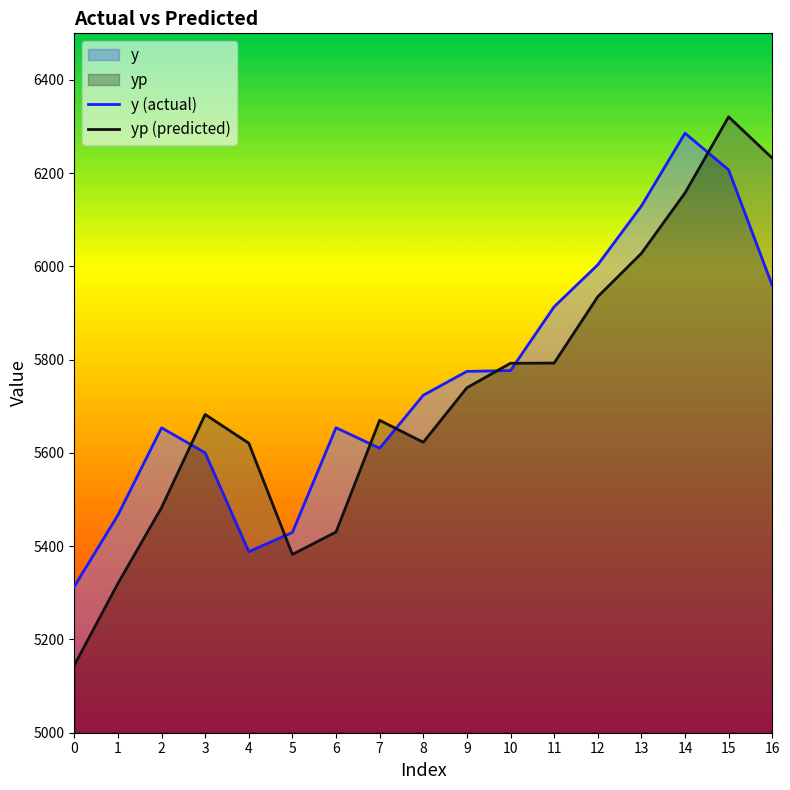

List the labels in order of yp (predicted) value, largest first.

15, 16, 14, 13, 12, 11, 10, 9, 3, 7, 8, 4, 2, 6, 5, 1, 0